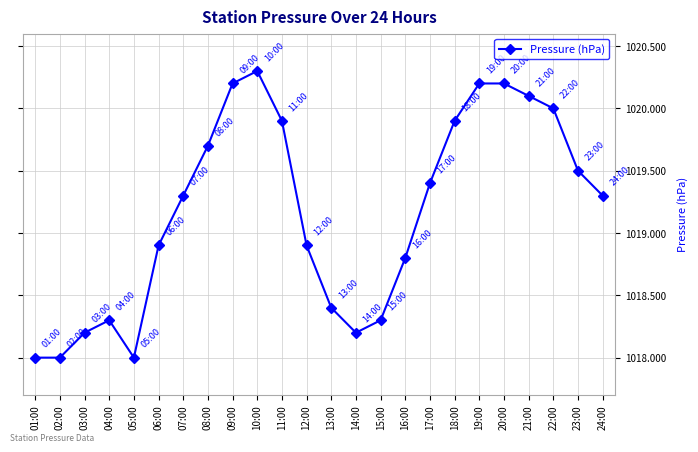

Is it true that the value at 14:00 is 1482.6?

False